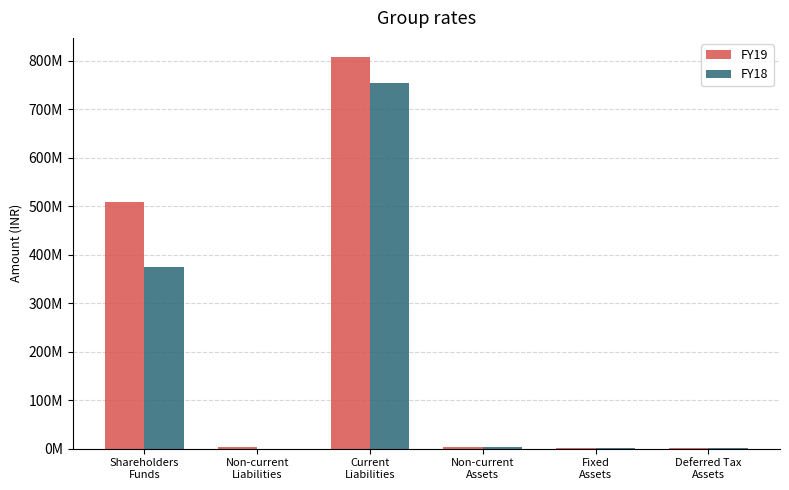

The value of FY18 at Fixed
Assets is 3457237. True or false?

False